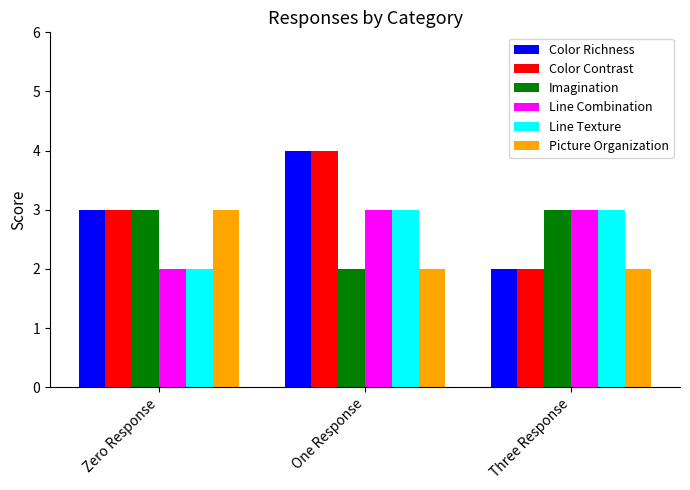

What is the difference between the maximum and minimum values in the Line Texture series?

1